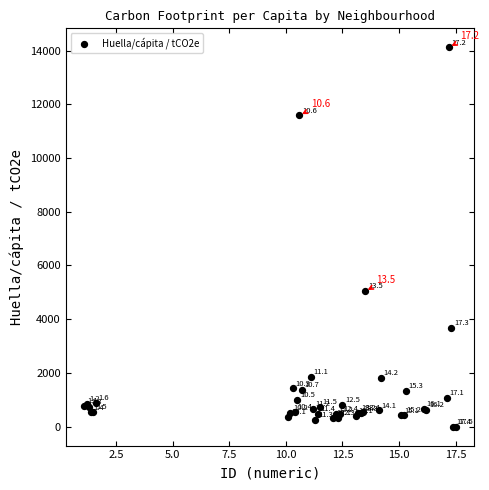

What Y value in the scatter plot is closest to 7060?

5038.6